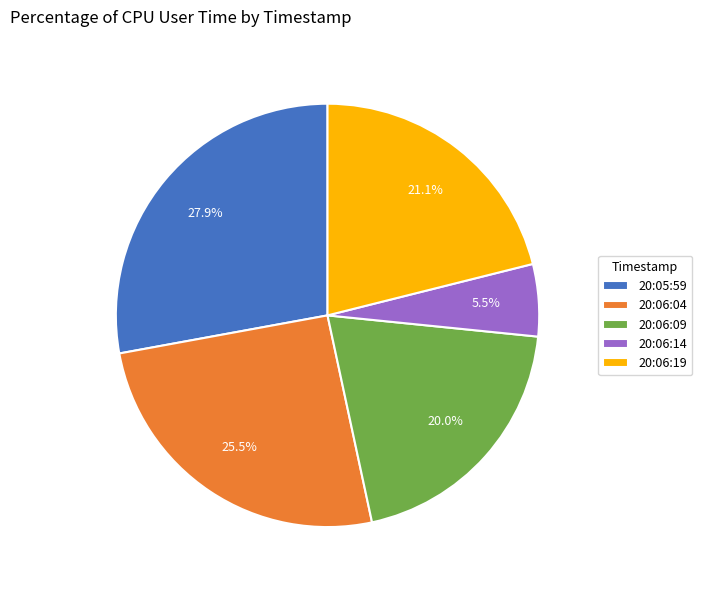

How many segments does this pie chart have?

5